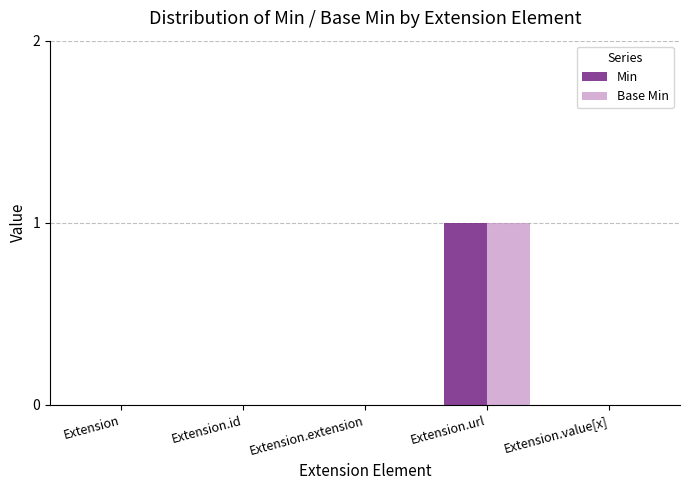

The value of Min at Extension.extension is 0. True or false?

True